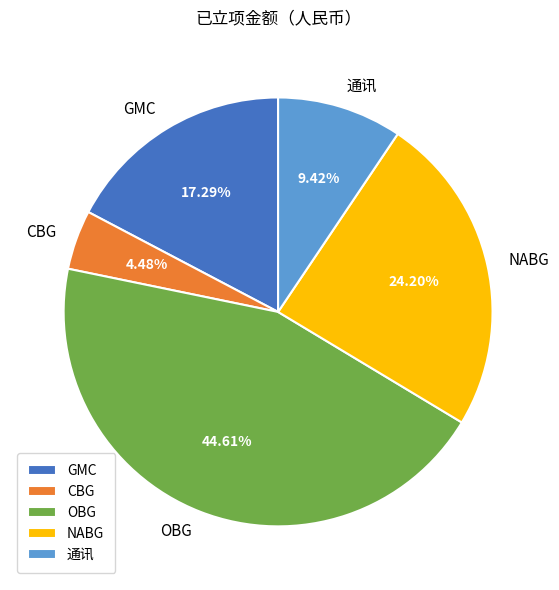

To the nearest percent, what is the average slice percentage?

20%